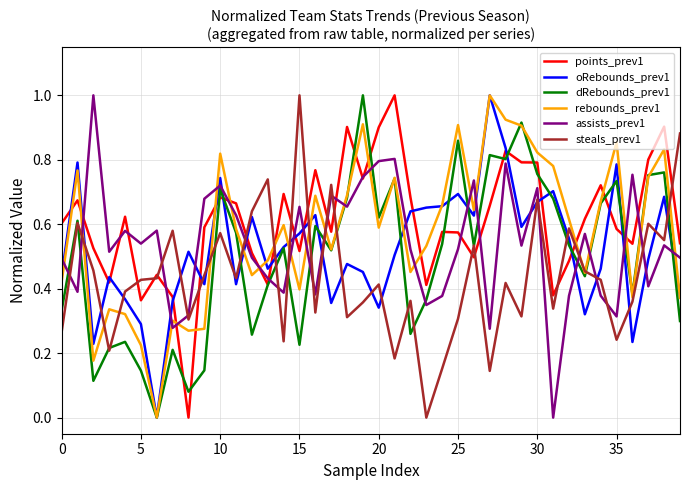

What is the maximum value shown in the chart?

1.0